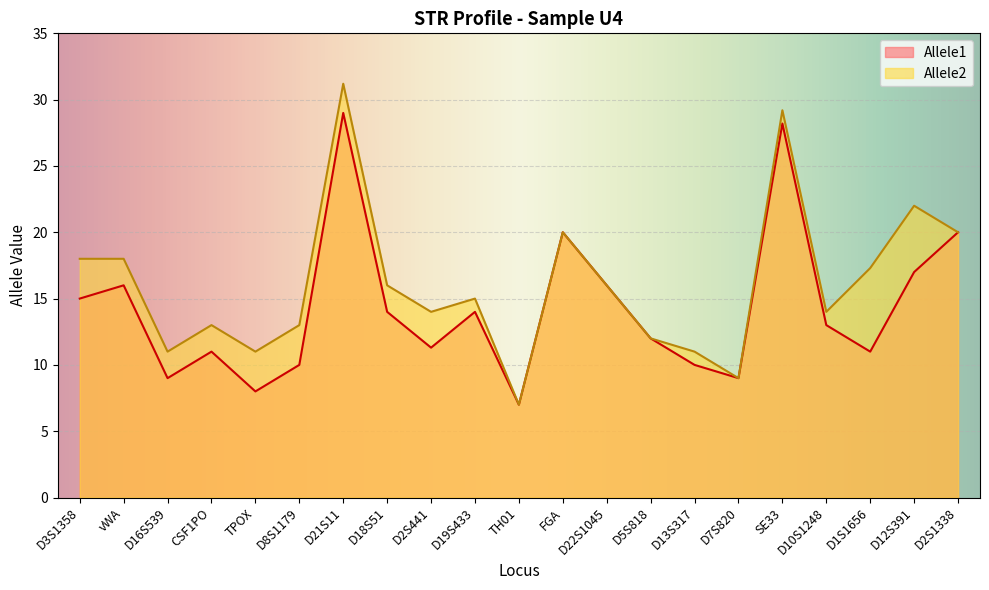

What is the sum of the Allele1 values at D2S441 and D21S11?

40.3